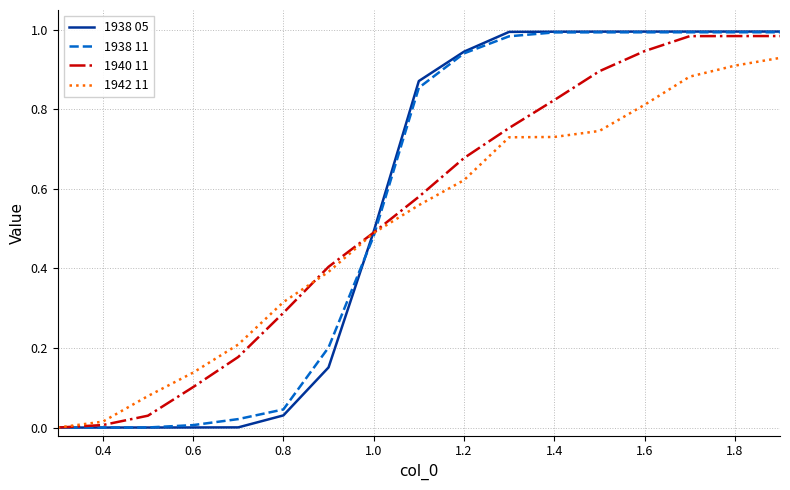

Reading left to right, list all the values displayed in this chart.

1938 05: 0.0	0.0	0.0	0.0	0.0	0.0	0.2	0.5	0.9	0.9	1.0	1.0	1.0	1.0	1.0	1.0	1.0
1938 11: 0.0	0.0	0.0	0.0	0.0	0.0	0.2	0.5	0.9	0.9	1.0	1.0	1.0	1.0	1.0	1.0	1.0
1940 11: 0.0	0.0	0.0	0.1	0.2	0.3	0.4	0.5	0.6	0.7	0.8	0.8	0.9	0.9	1.0	1.0	1.0
1942 11: 0.0	0.0	0.1	0.1	0.2	0.3	0.4	0.5	0.6	0.6	0.7	0.7	0.7	0.8	0.9	0.9	0.9